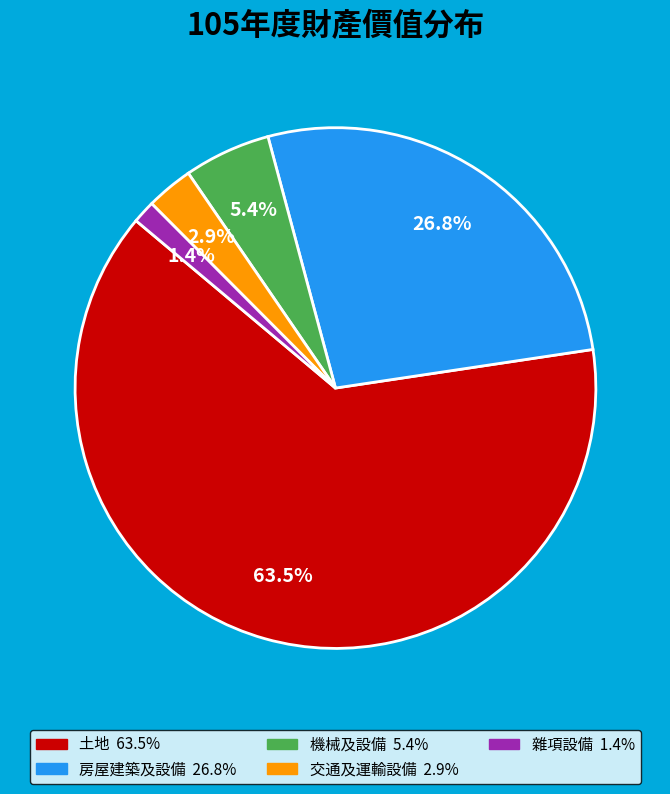

Combined, do 機械及設備 and 交通及運輸設備 account for over 50%?

No